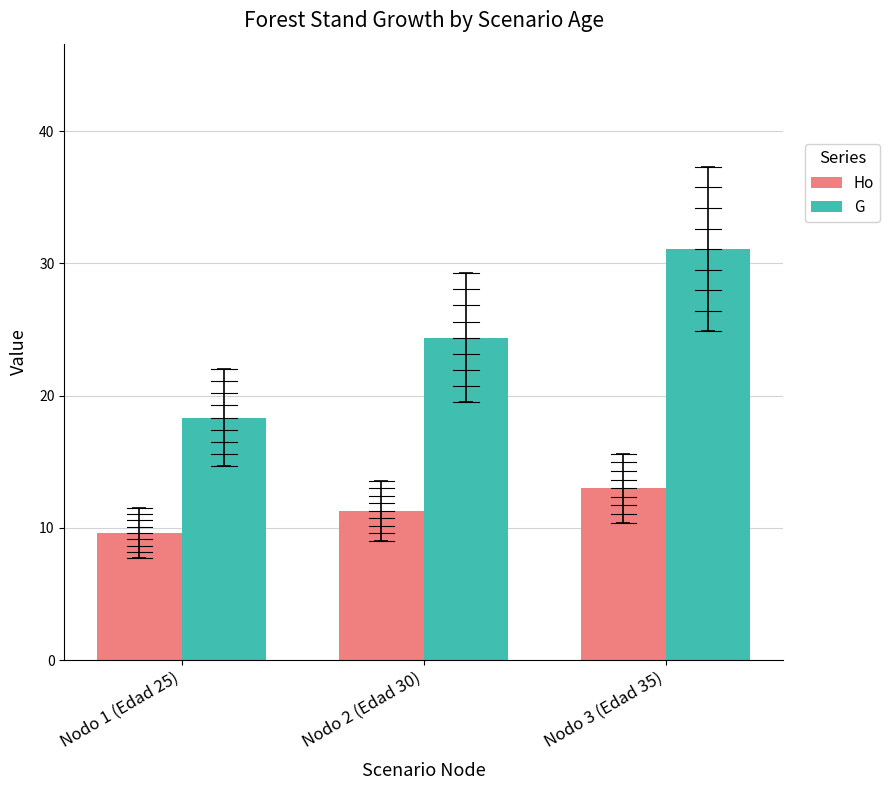

Reading left to right, what are all the values shown in this chart?

Ho: Nodo 1 (Edad 25)=9.6	Nodo 2 (Edad 30)=11.3	Nodo 3 (Edad 35)=13.0
G: Nodo 1 (Edad 25)=18.3	Nodo 2 (Edad 30)=24.4	Nodo 3 (Edad 35)=31.1